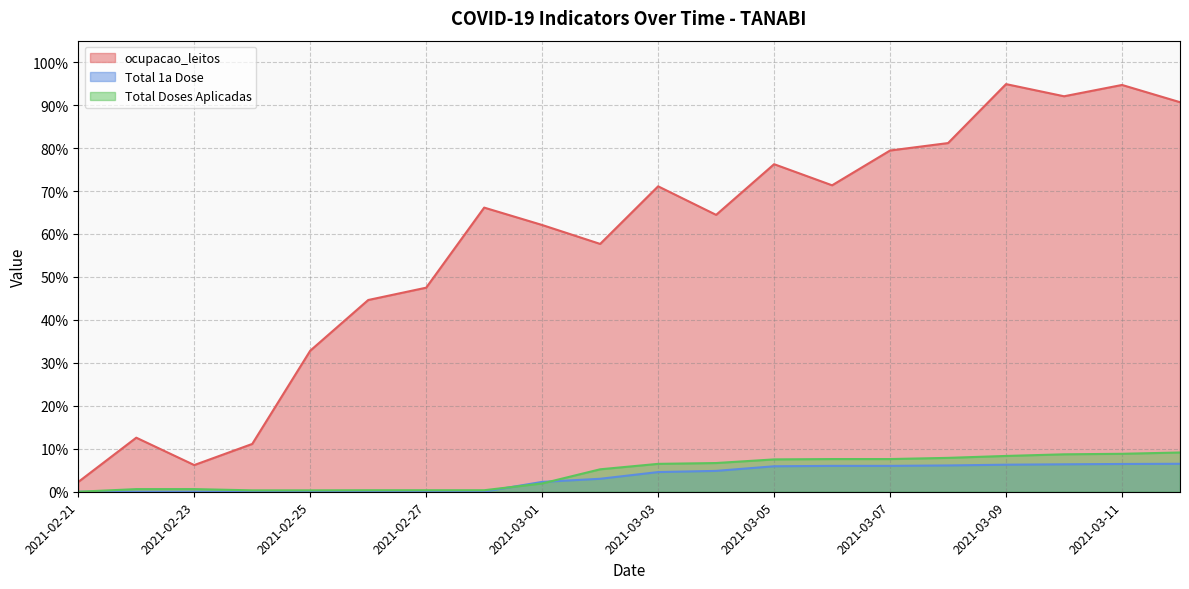

At which label is Total 1a Dose closest to 0?

2021-02-21